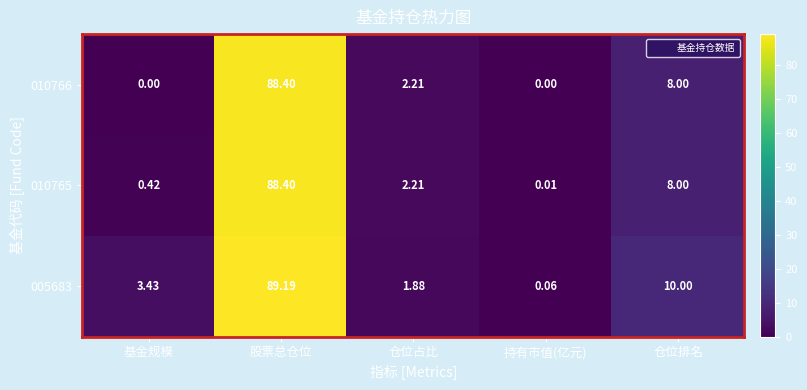

Where does the 010765 series first go above 2?

股票总仓位